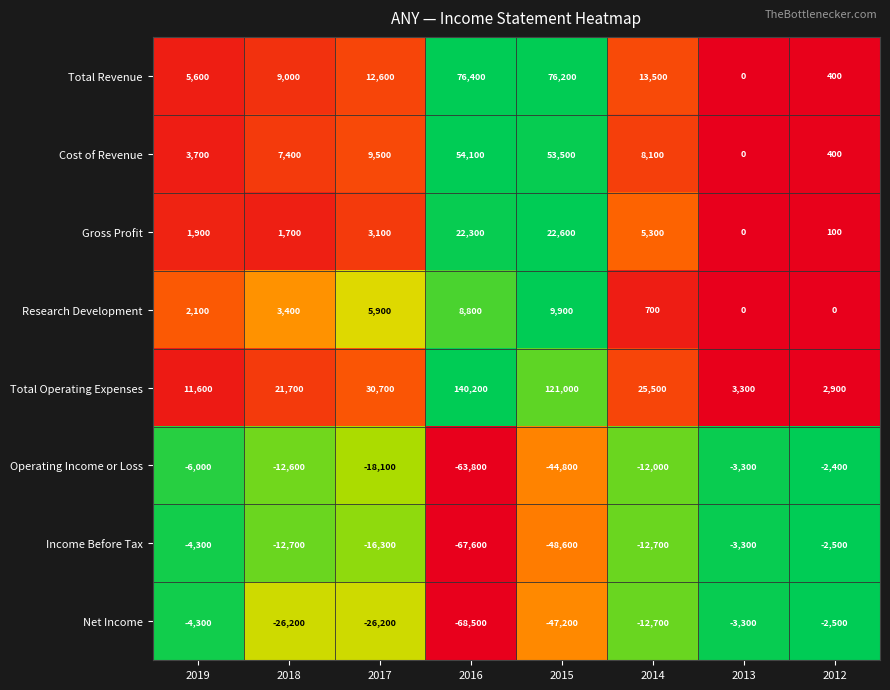

At which label does Research Development reach its peak?

2015